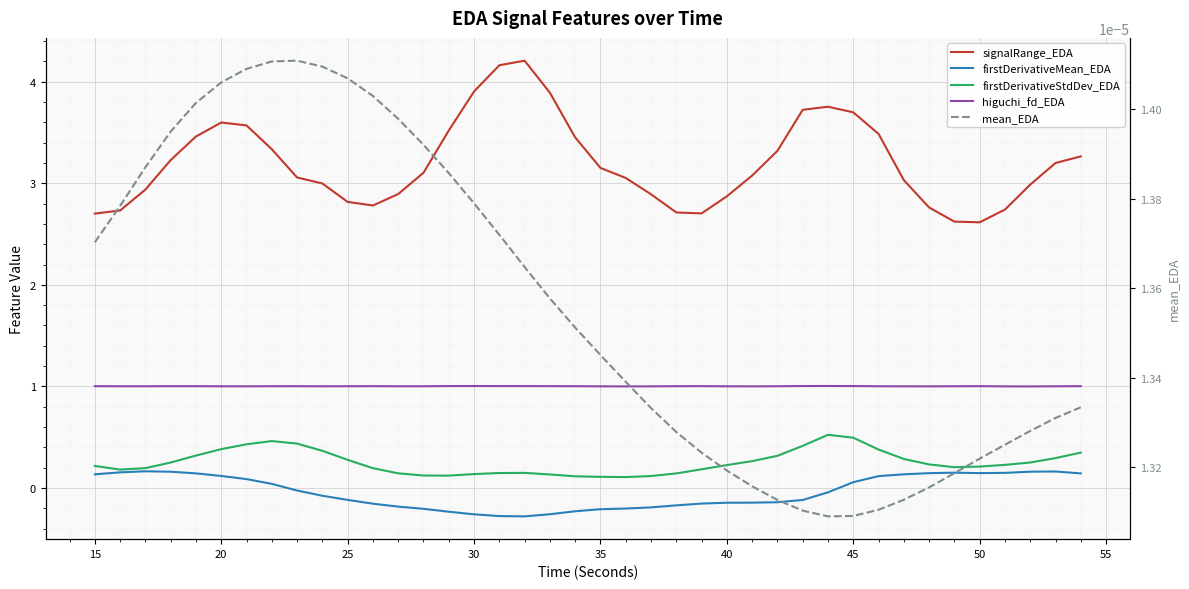

Rank the series by their maximum value, from lowest to highest.

mean_EDA, firstDerivativeMean_EDA, firstDerivativeStdDev_EDA, higuchi_fd_EDA, signalRange_EDA